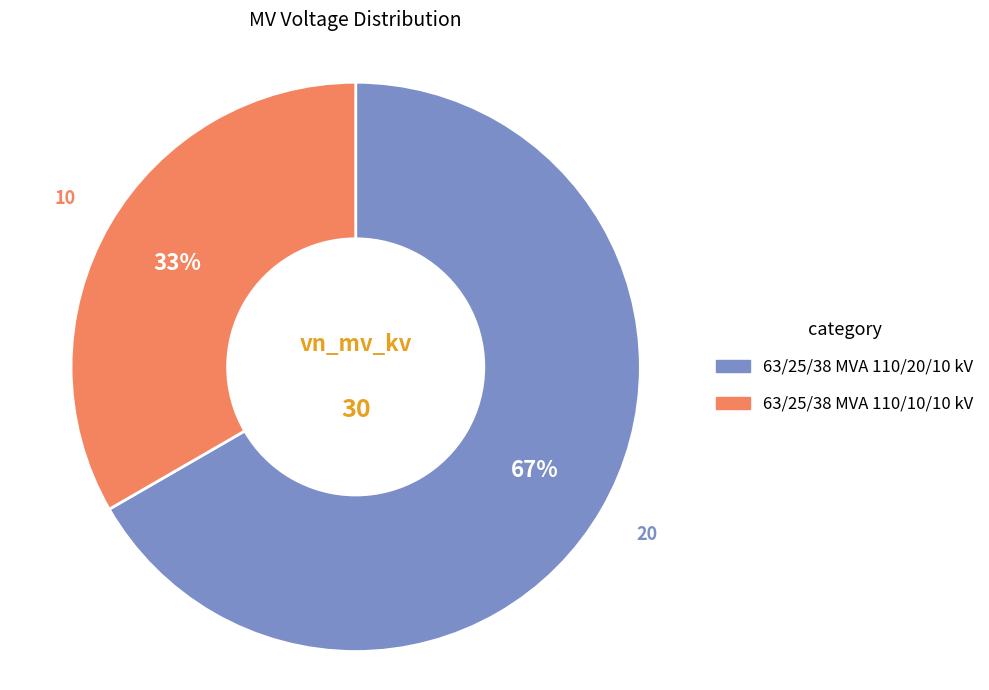

To the nearest percent, what percentage of the pie is 63/25/38 MVA 110/10/10 kV?

33%